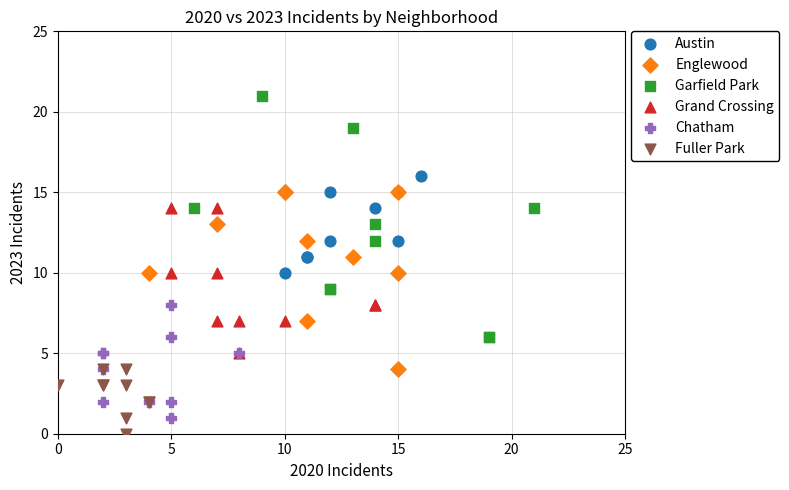

Which series reaches the maximum Y coordinate?

Garfield Park